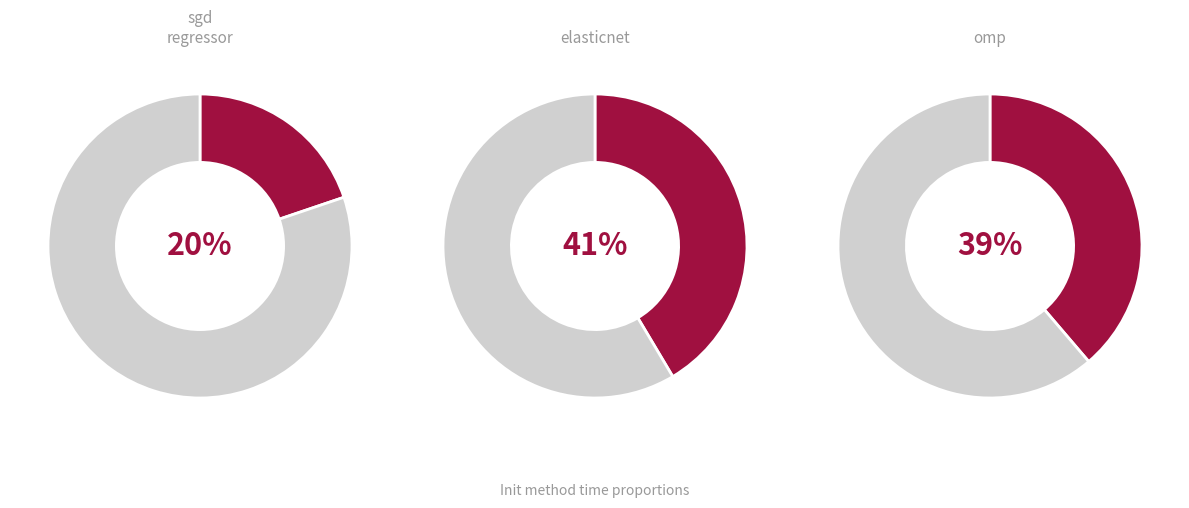

Count the number of slices in the pie.

3